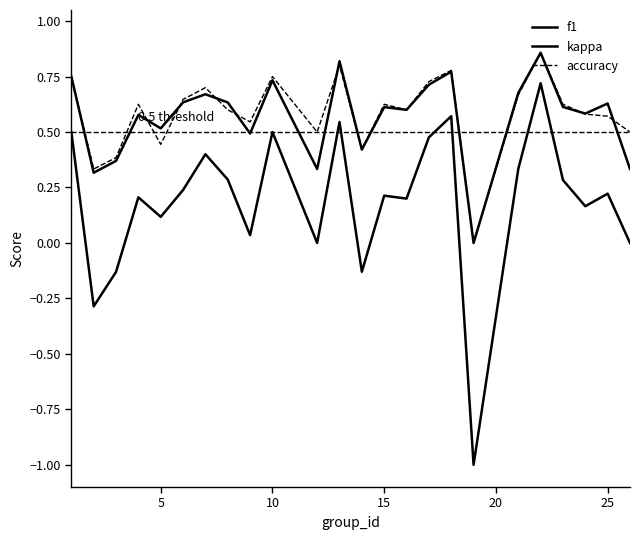

How many lines are shown in the chart?

3